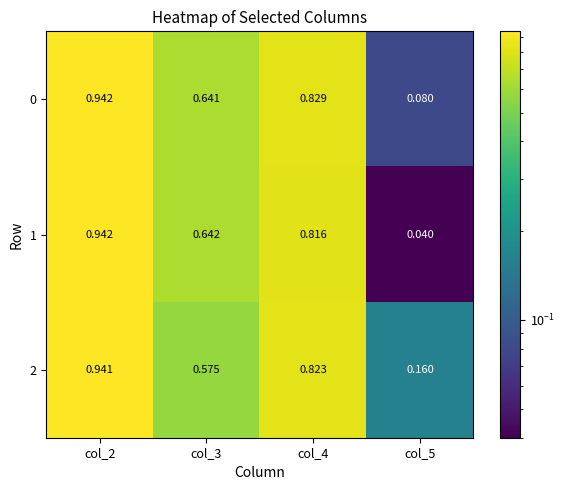

At which category does the chart reach its peak across all series?

col_2